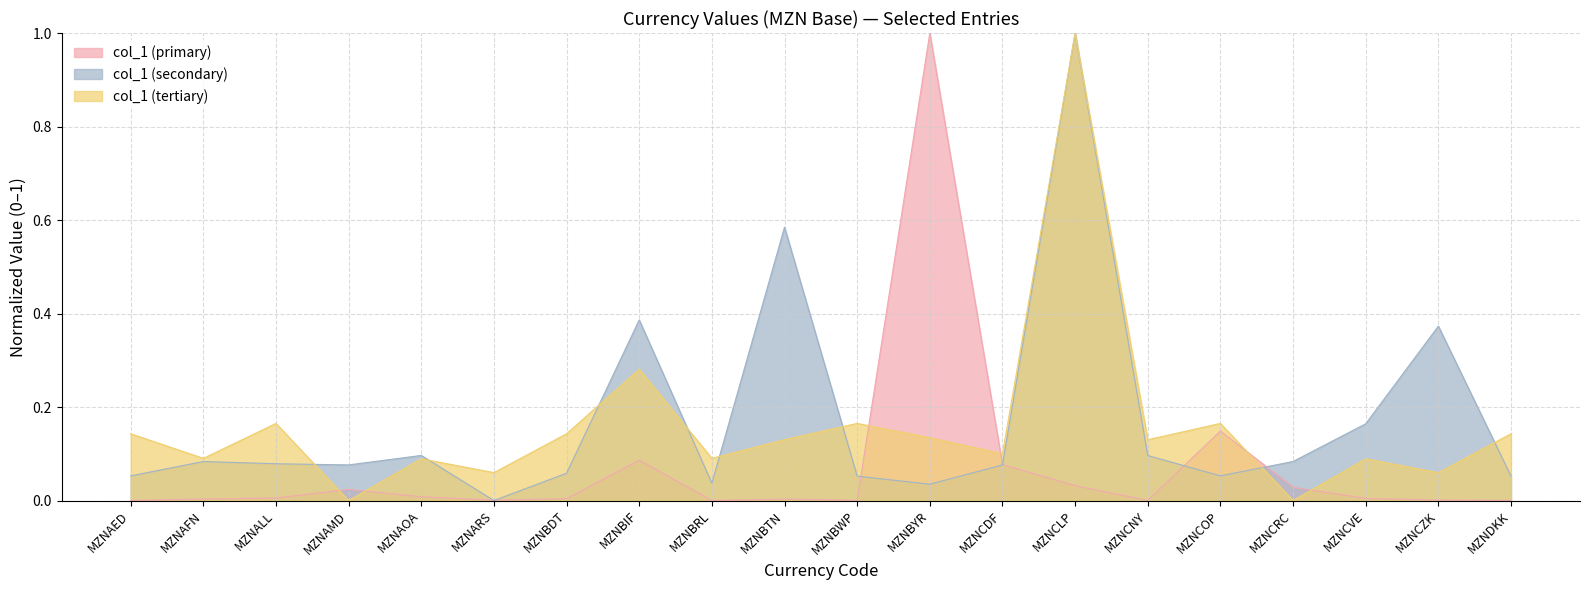

Between which two adjacent categories do col_1 (tertiary) and col_1 (secondary) first intersect?

MZNALL and MZNAMD